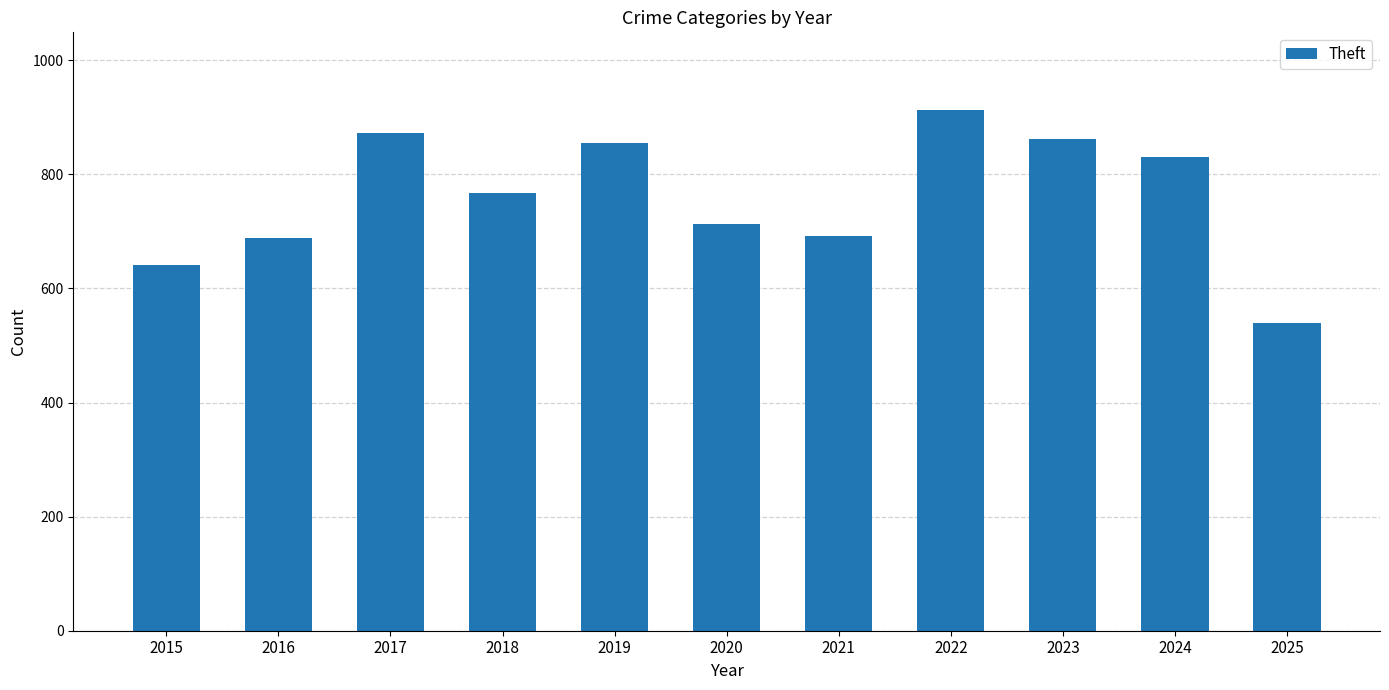

Count the number of categories in the chart.

11